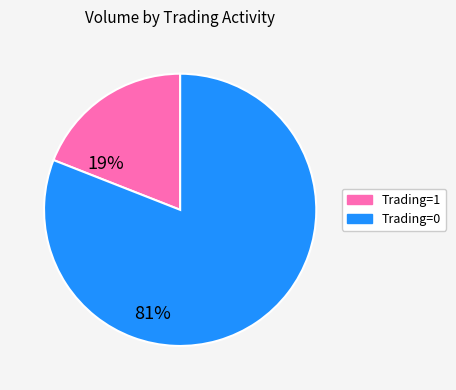

Is there a majority slice in this chart?

Yes